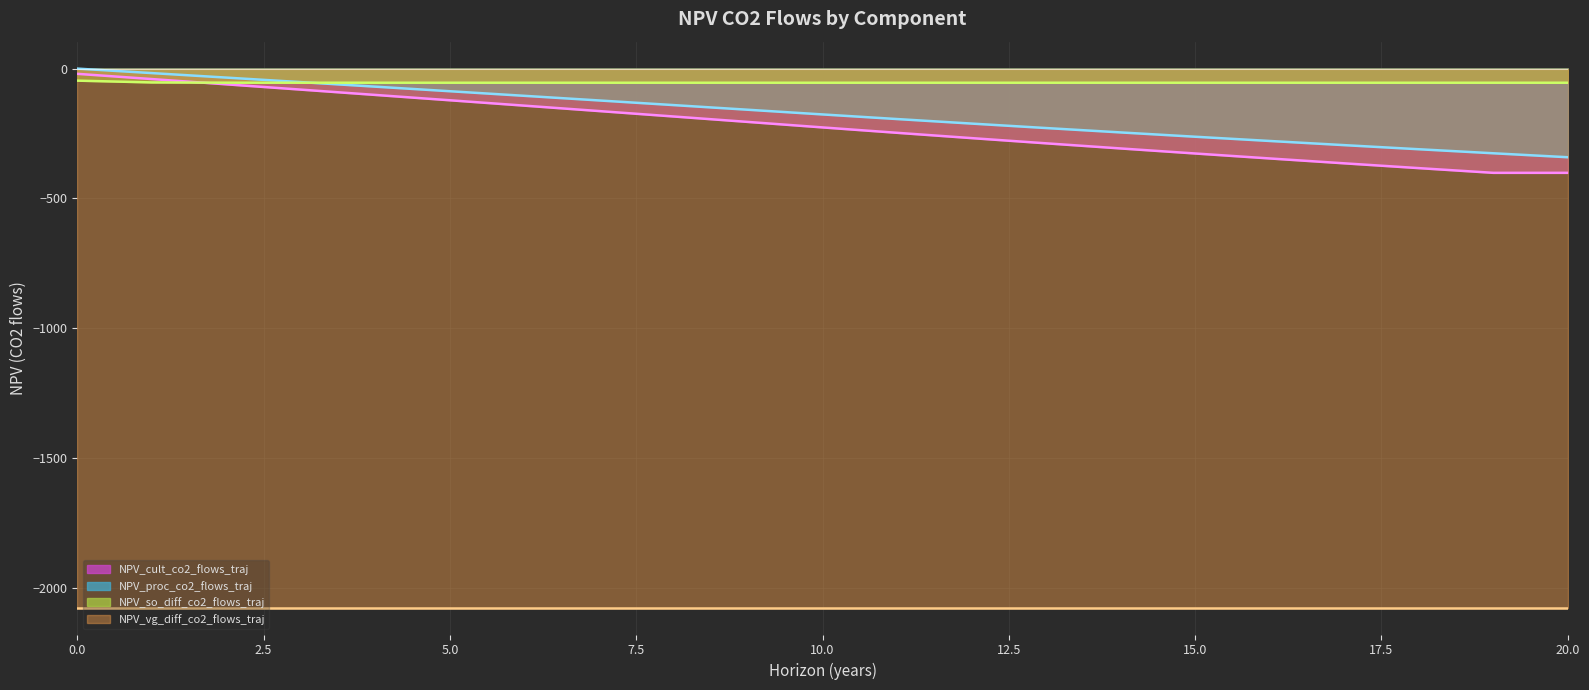

How many intersections are there between NPV_proc_co2_flows_traj and NPV_so_diff_co2_flows_traj?

1